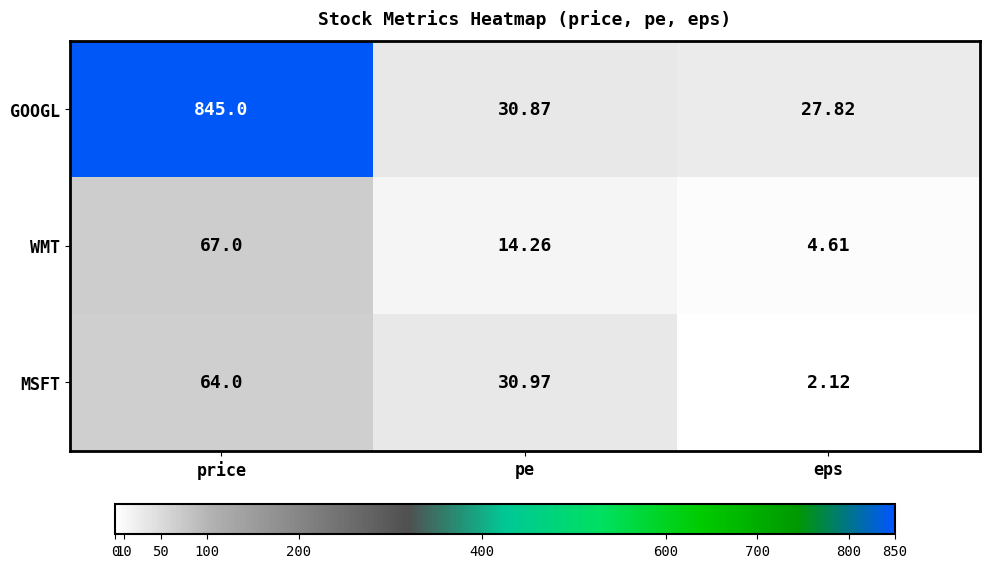

List the series in order of their peak value, highest first.

GOOGL, WMT, MSFT